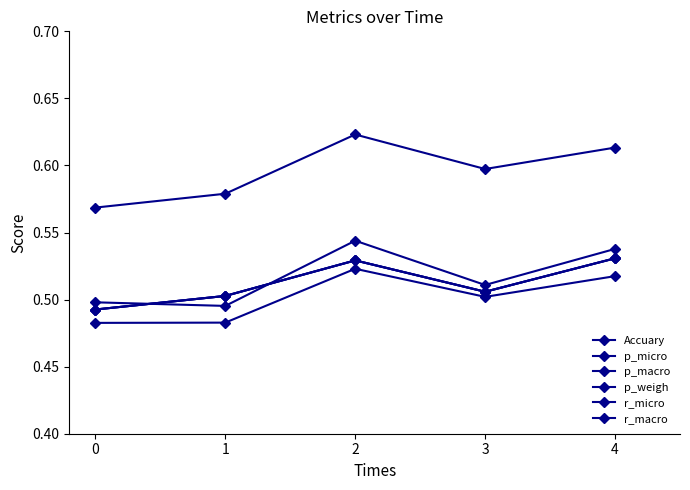

Rank the series by their maximum value, from highest to lowest.

p_weigh, r_macro, Accuary, p_micro, r_micro, p_macro